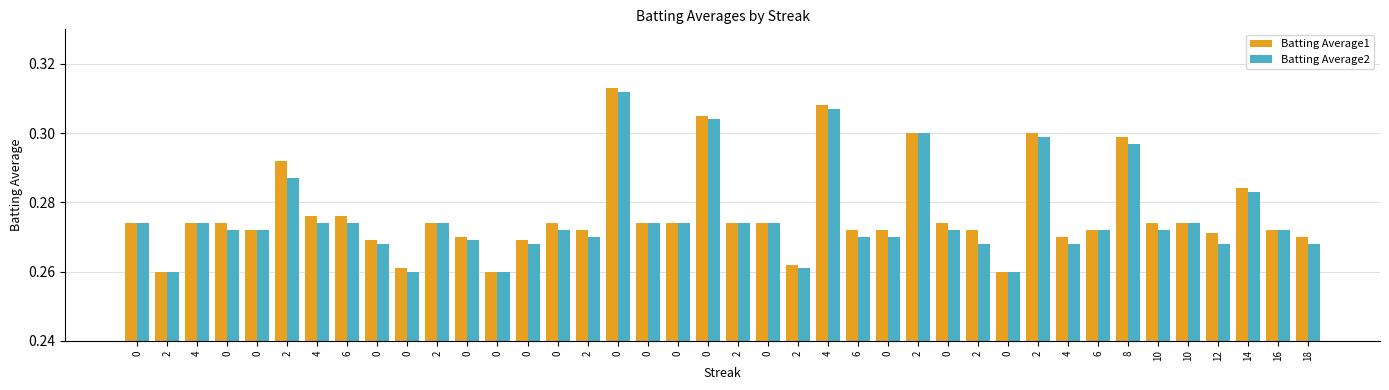

What are all the series names shown in the legend?

Batting Average1, Batting Average2